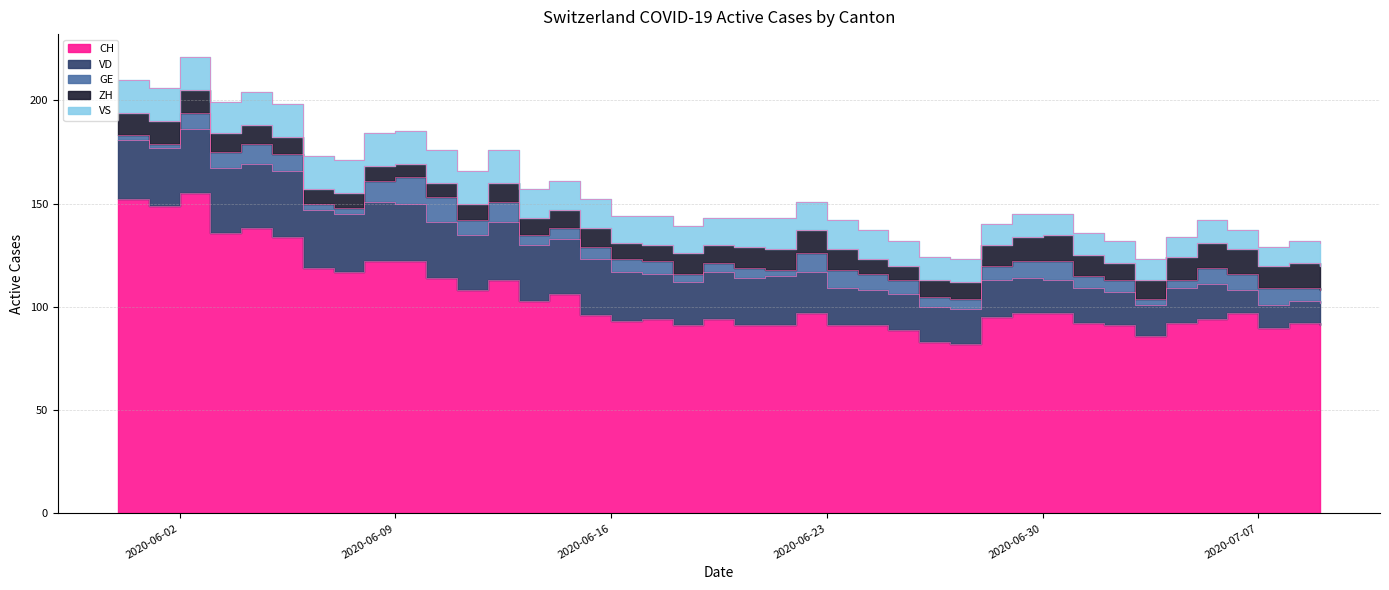

True or false: VD has more than 1 interior local peaks.

True